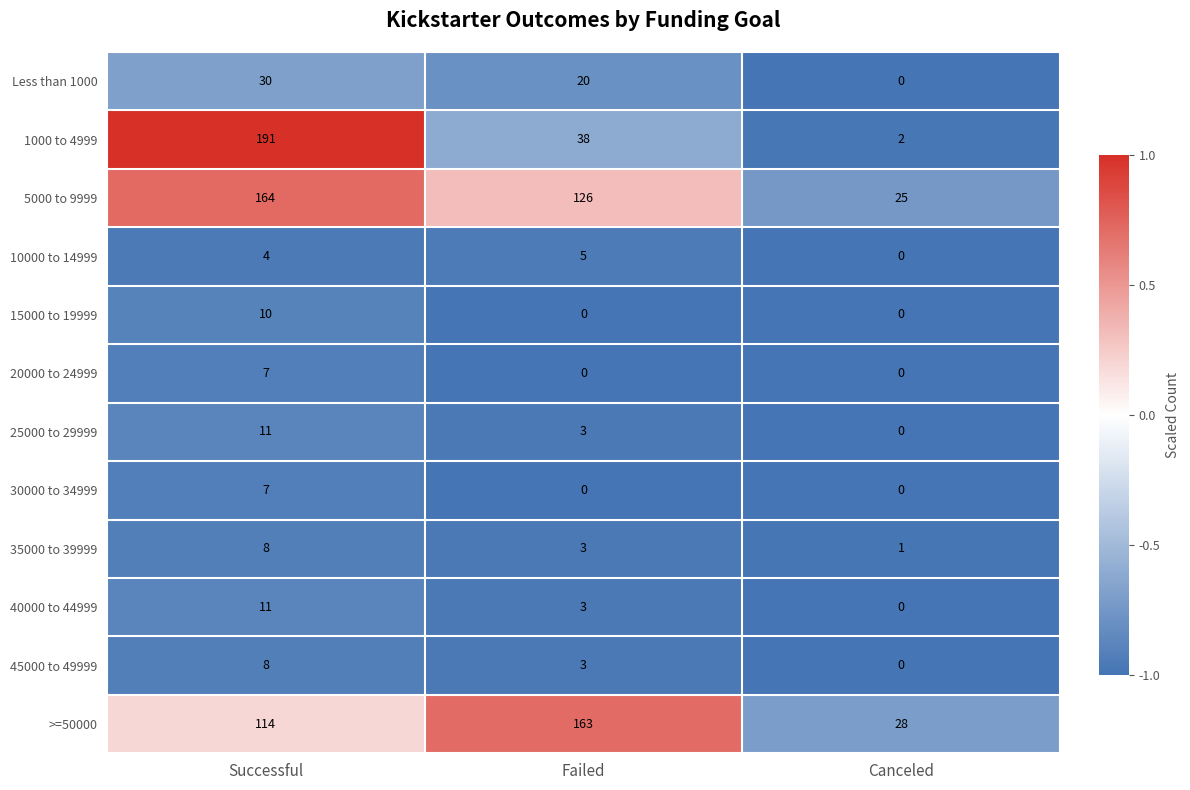

At which label does 5000 to 9999 reach its minimum?

Canceled